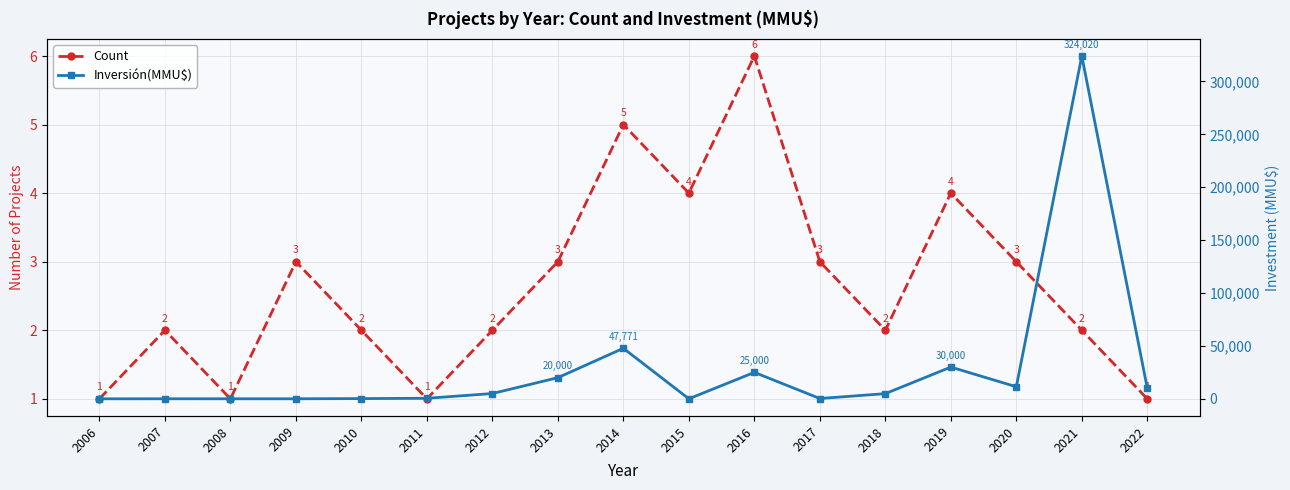

What are all the series names shown in the legend?

Count, Inversión(MMU$)